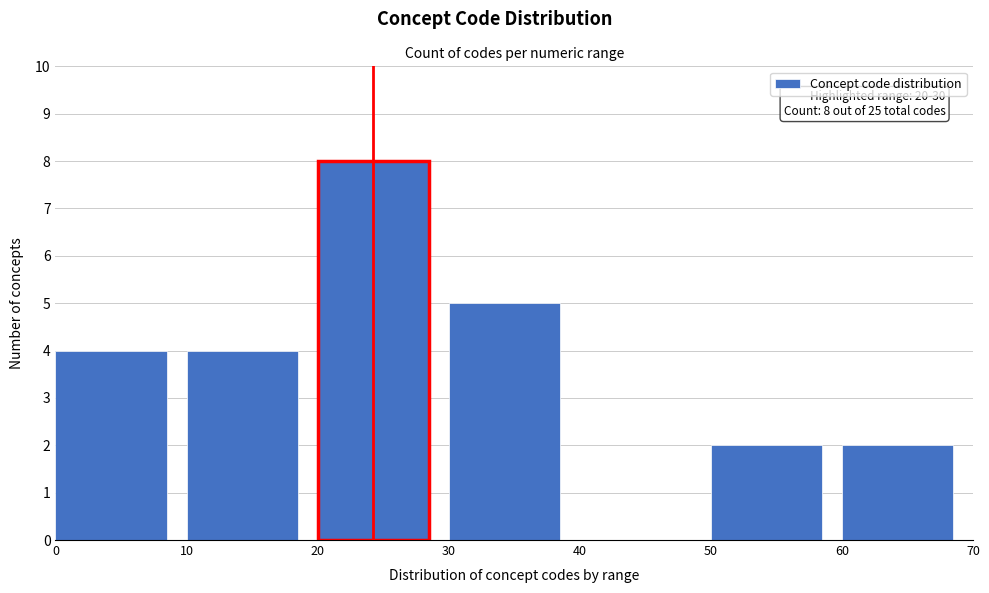

Over which range of the x-axis is the bar tallest?

20 to 30